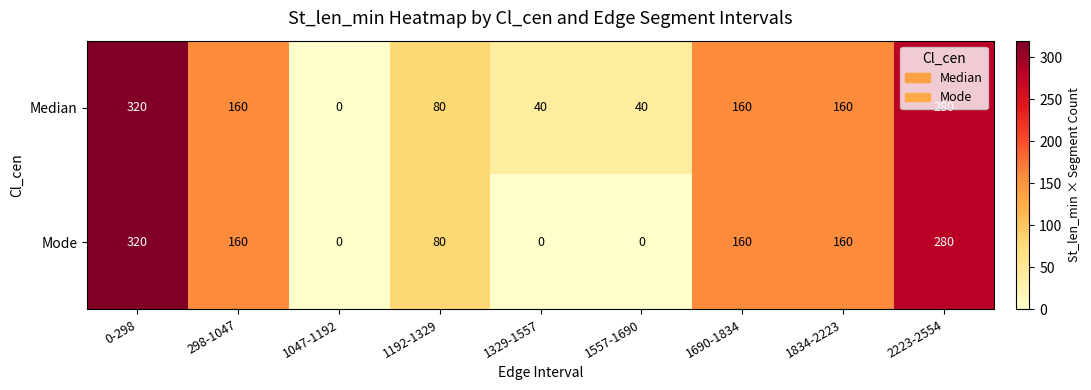

At which category is the sum across all series the highest?

0-298